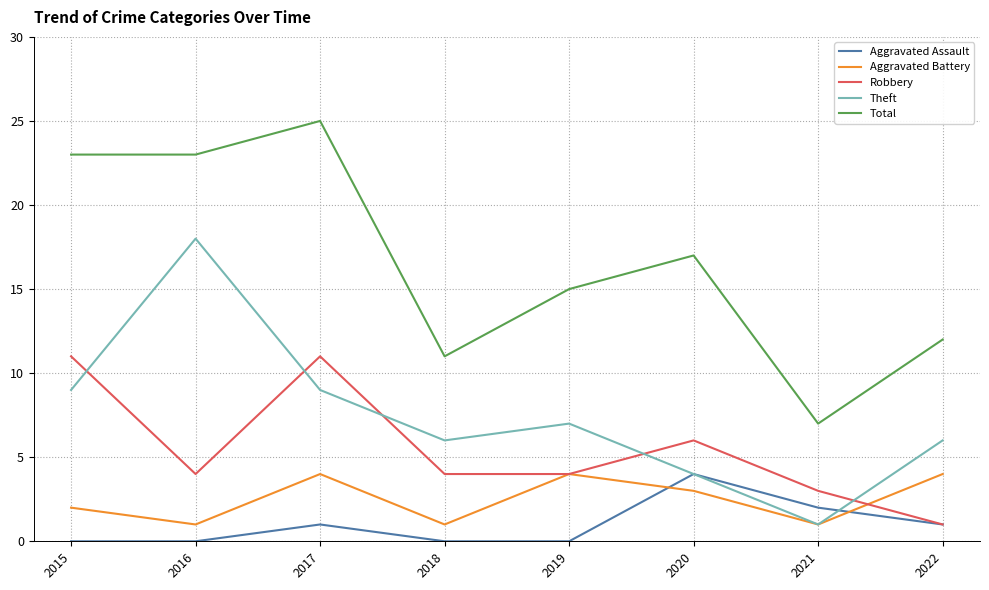

What value does the Aggravated Battery series have at 2022?

4